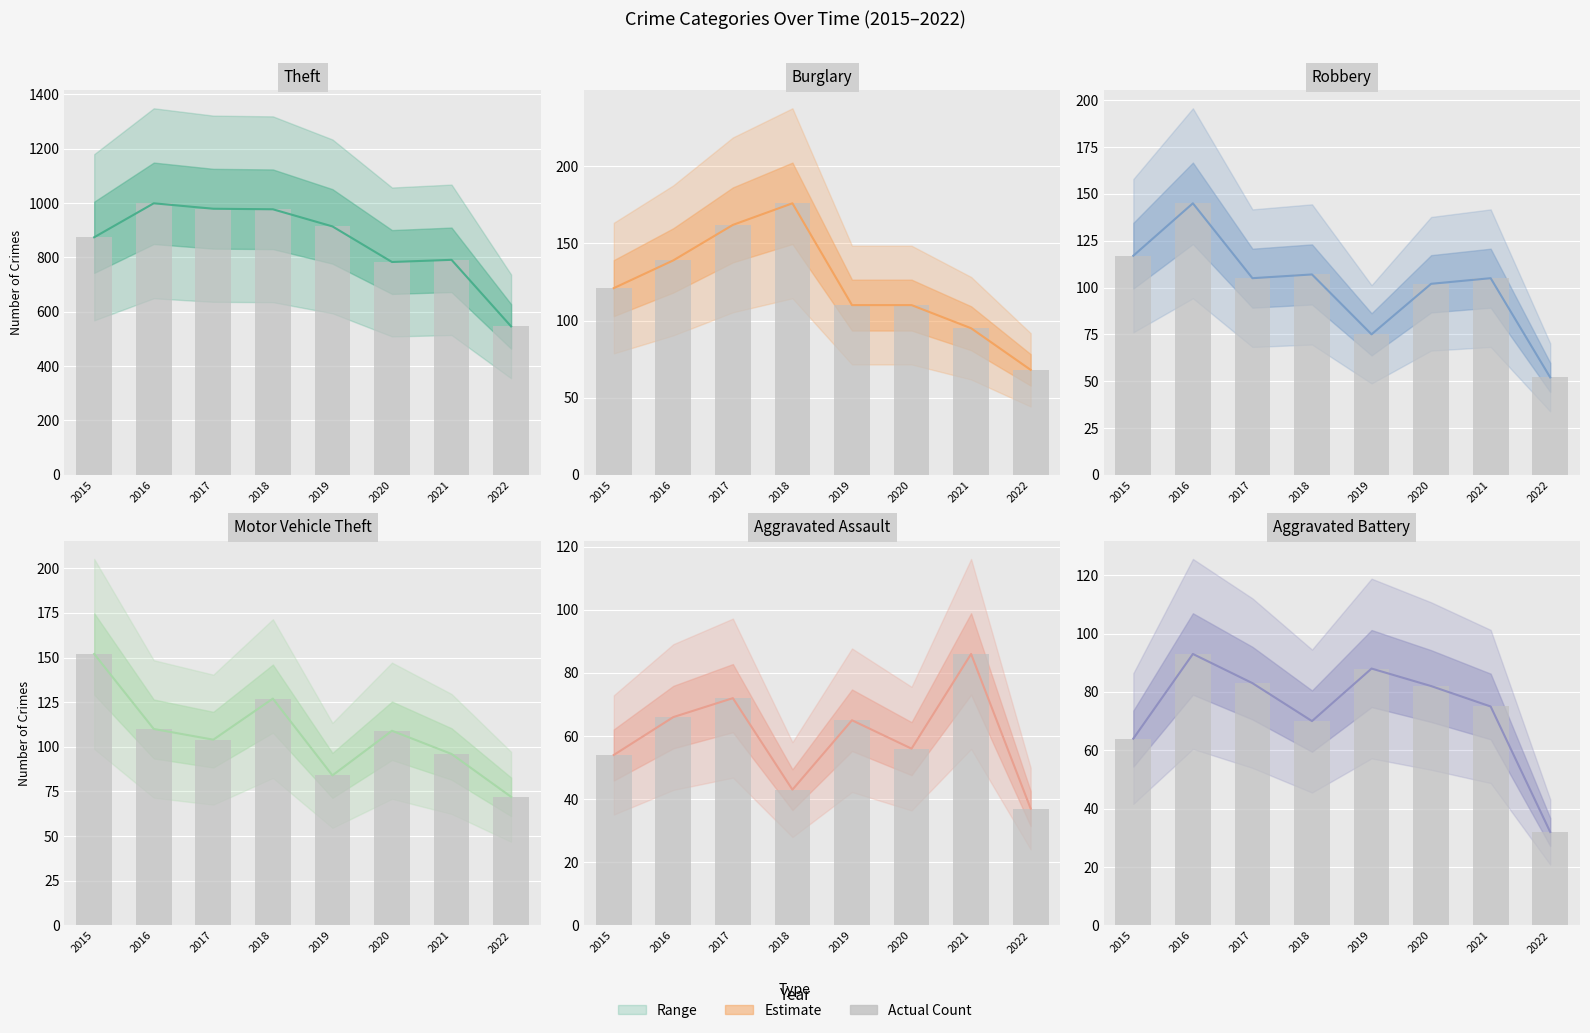

What is the value of the Robbery actual bar at the 1st from the left?

117